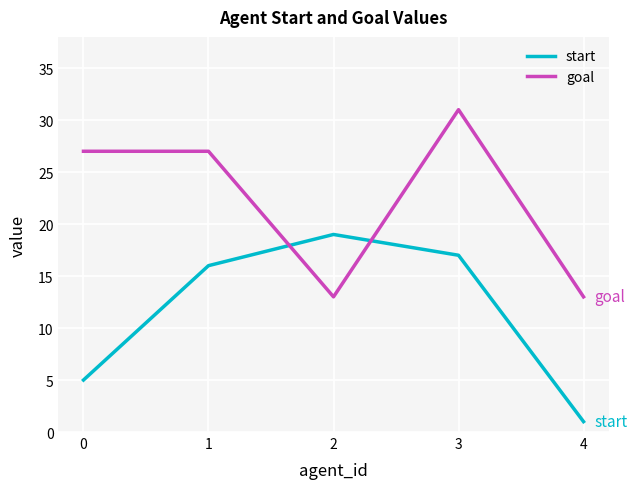

What is the spread (max minus min) of values at 4?

12